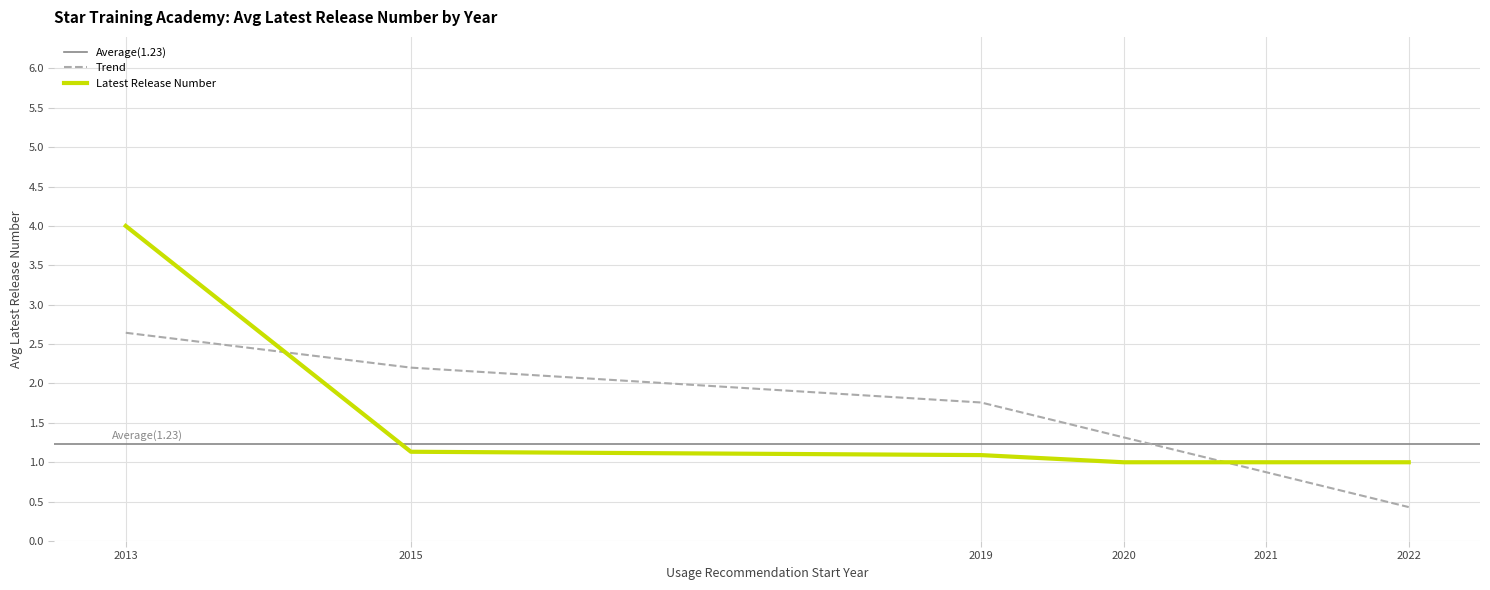

True or false: Trend and Latest Release Number intersect in this chart.

True